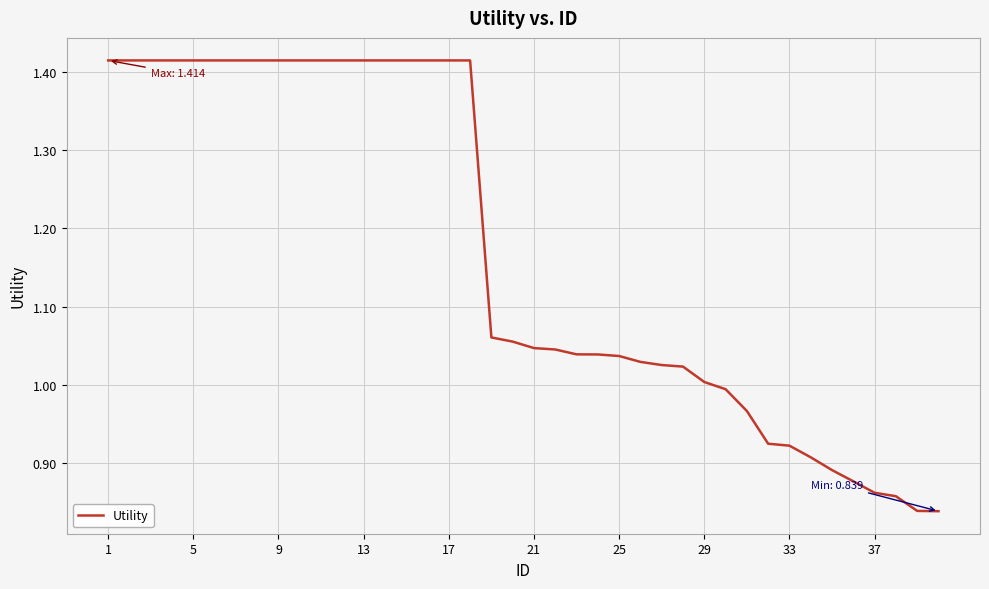

True or false: the data has more than 0 interior local peaks.

False